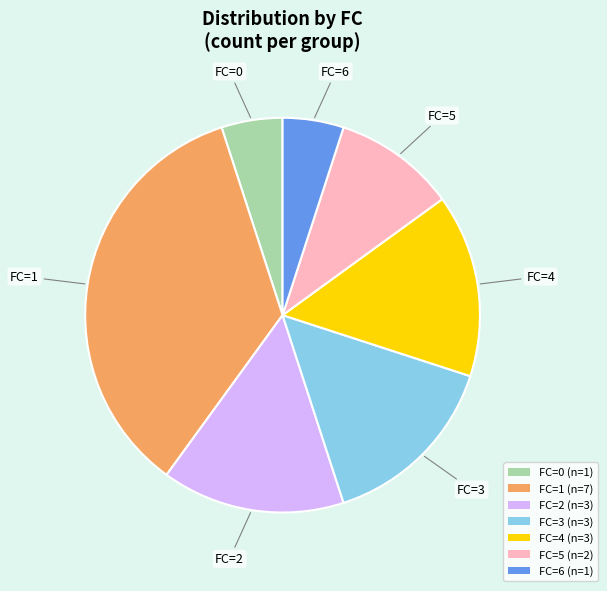

Count the number of slices in the pie.

7